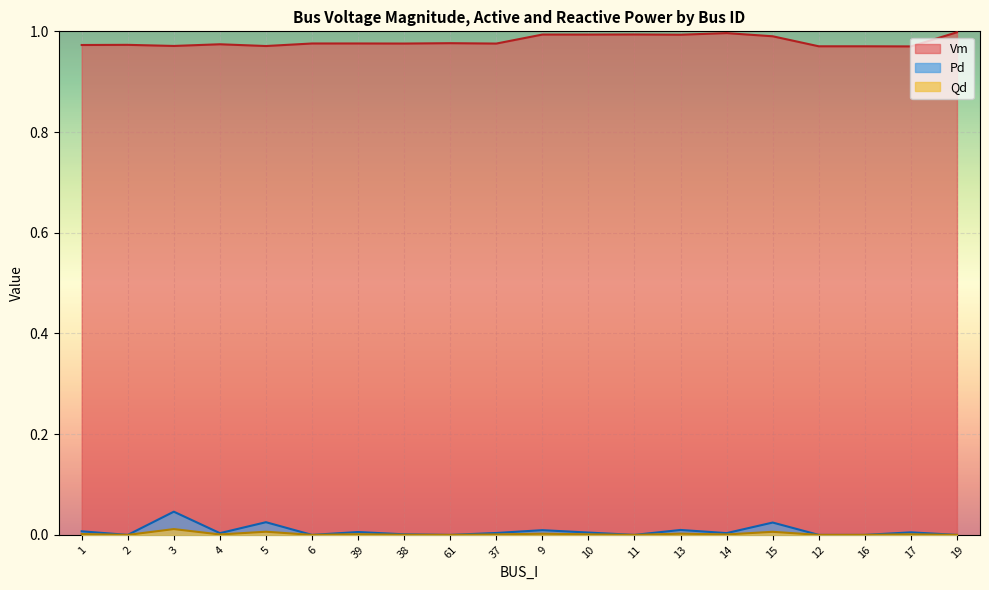

Is the value of Qd at 9 greater than the value of Vm at 14?

No